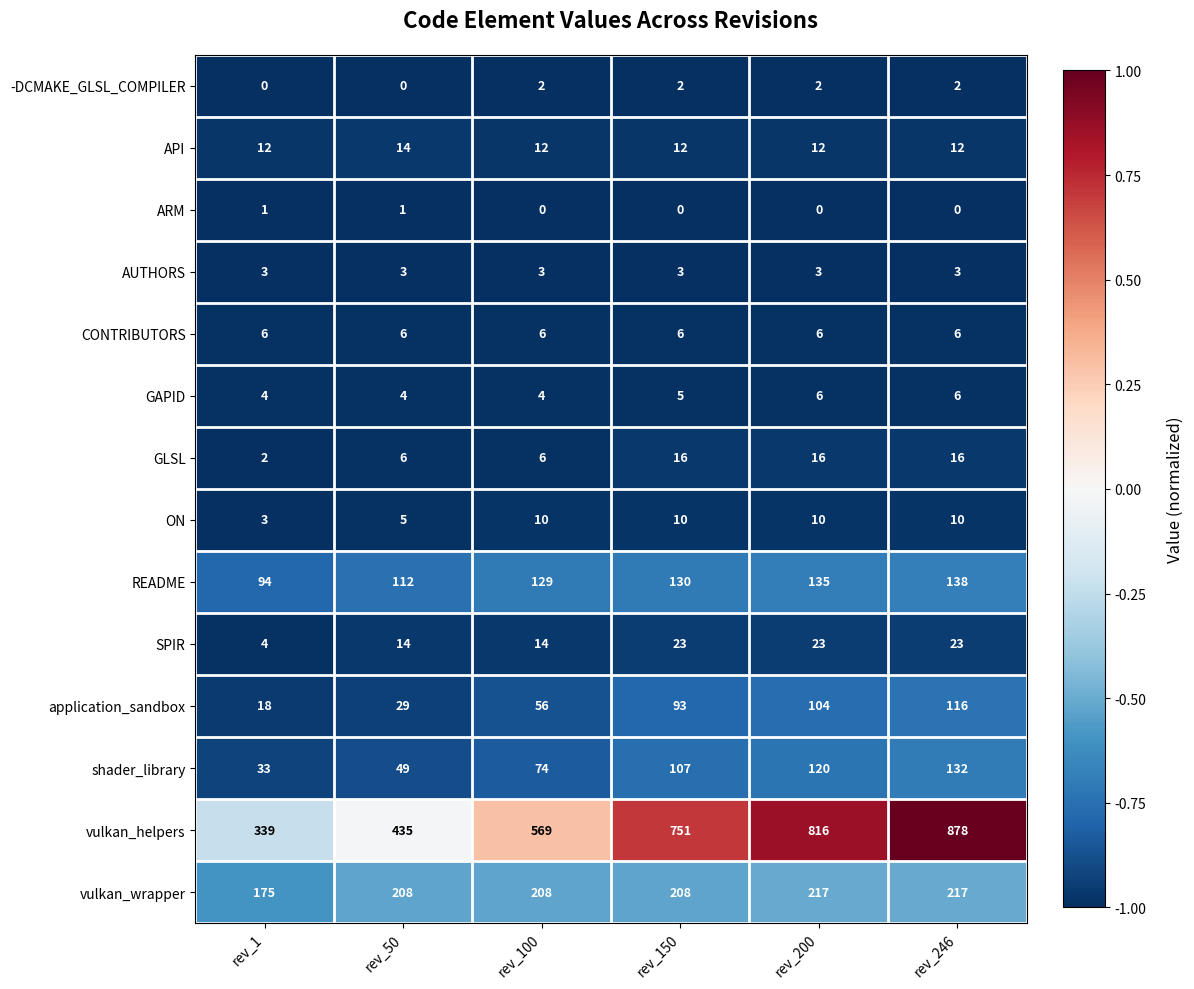

Where is GAPID nearest to the value 5?

rev_150